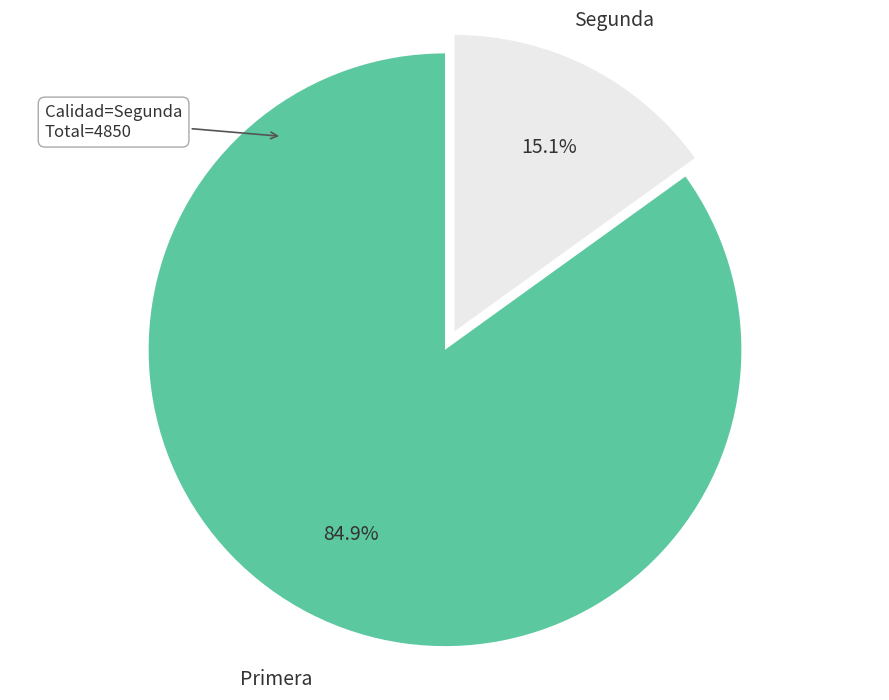

Combined, do Segunda and Primera account for over 50%?

Yes